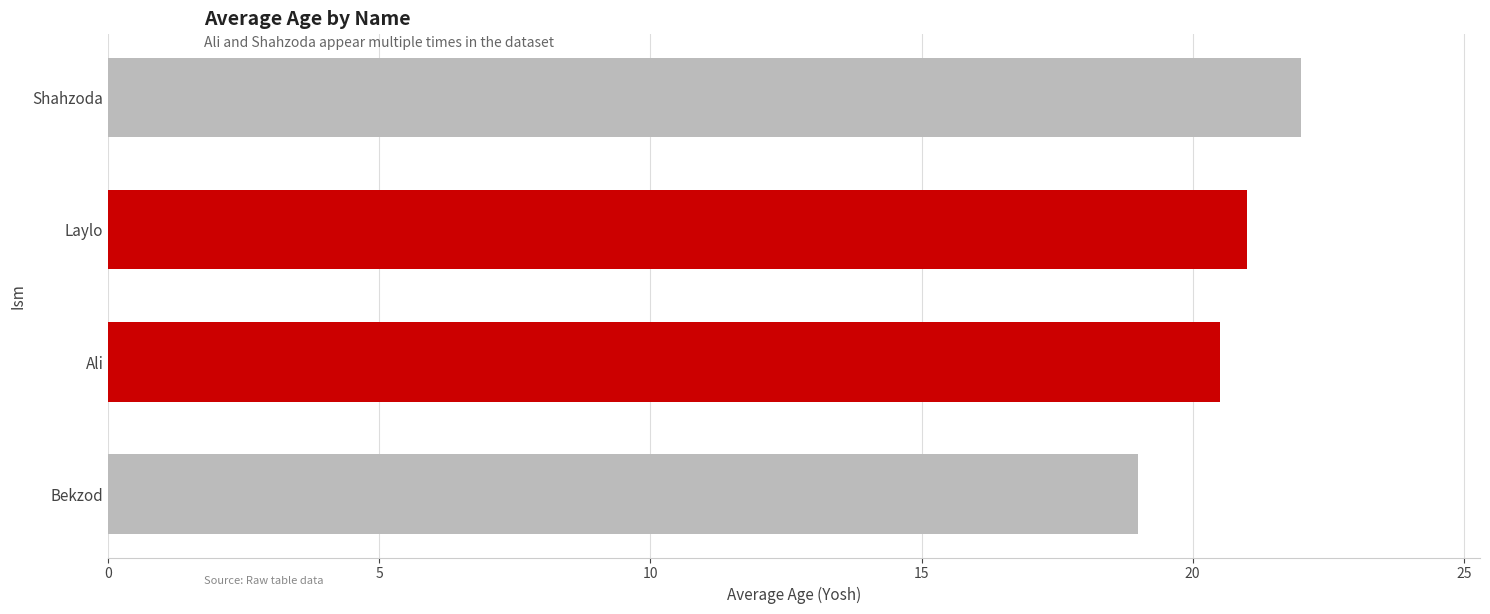

Count the values in the range 20 to 22.

3